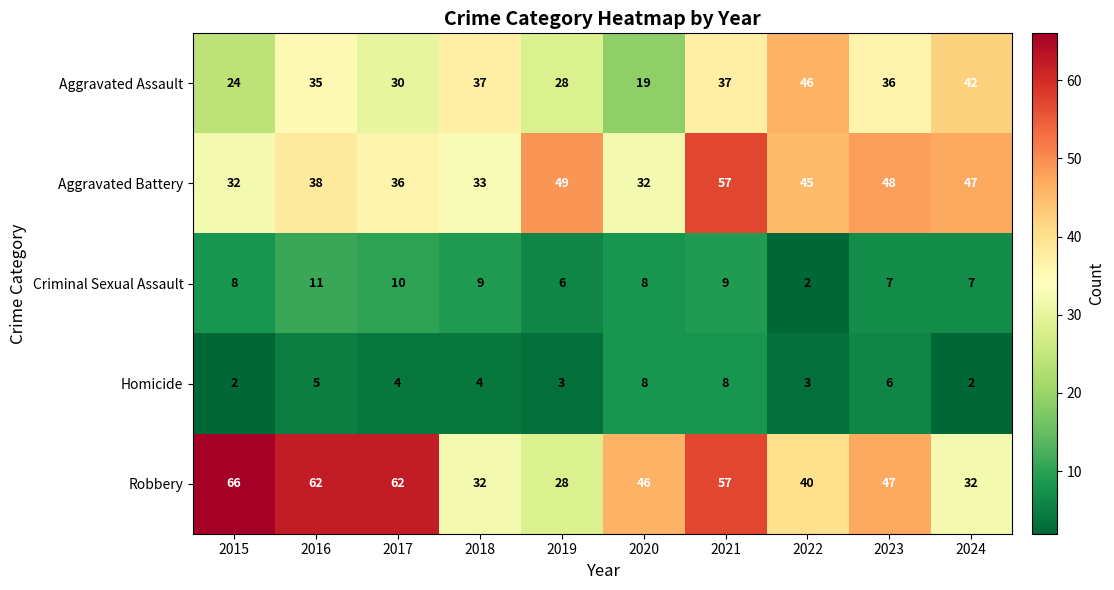

Count the number of categories in the chart.

10